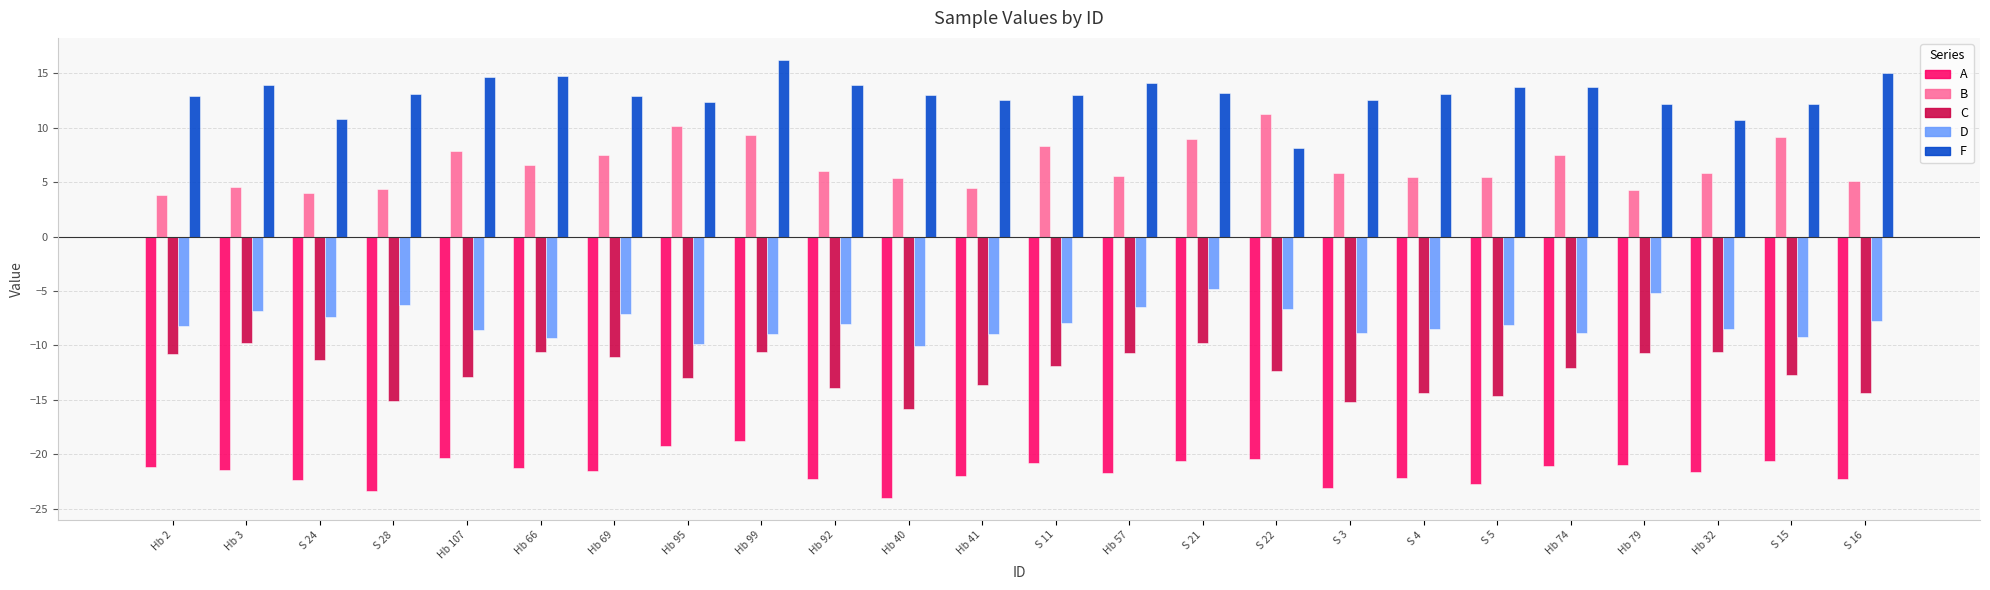

What is the total value across all series at S 3?

-28.8